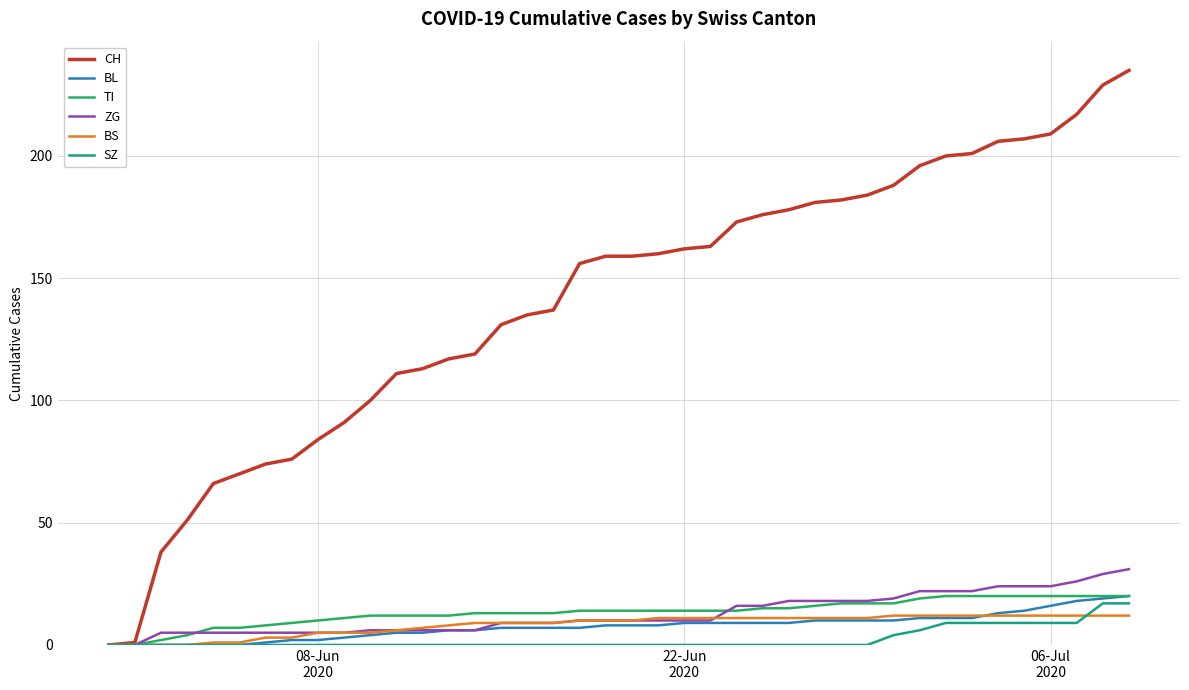

What are all the series names shown in the legend?

CH, BL, TI, ZG, BS, SZ